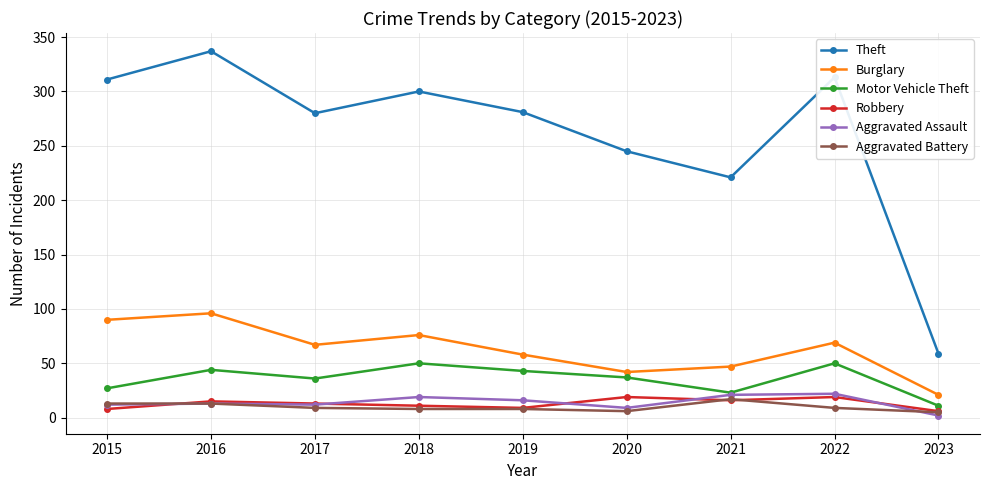

True or false: Theft and Aggravated Battery cross at least once.

False